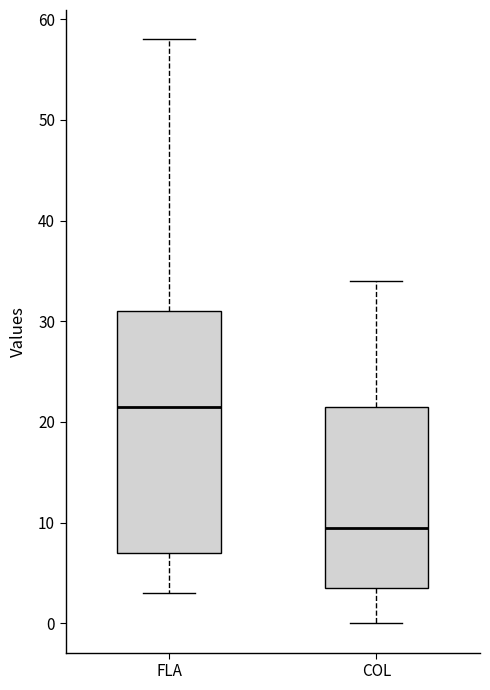

Reading left to right, read every box against the y-axis: the position of its median line, the range the box covers, and the ends of its whiskers. The values are not printed on the chart, so give them approximately, as read against the axis.

FLA: median 22, box 7 to 31, whiskers 3 to 58
COL: median 10, box 4 to 22, whiskers 0 to 34